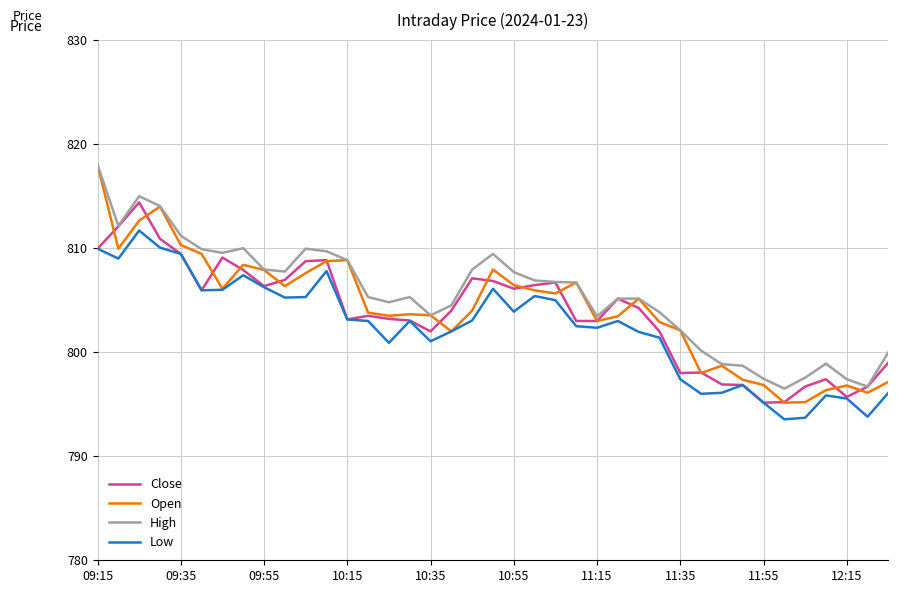

True or false: Low and High intersect in this chart.

False